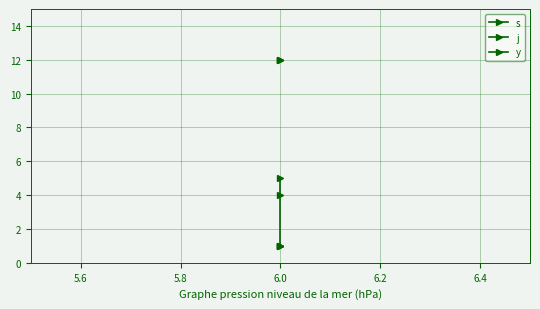

The value of y at 6.0 is 1. True or false?

False